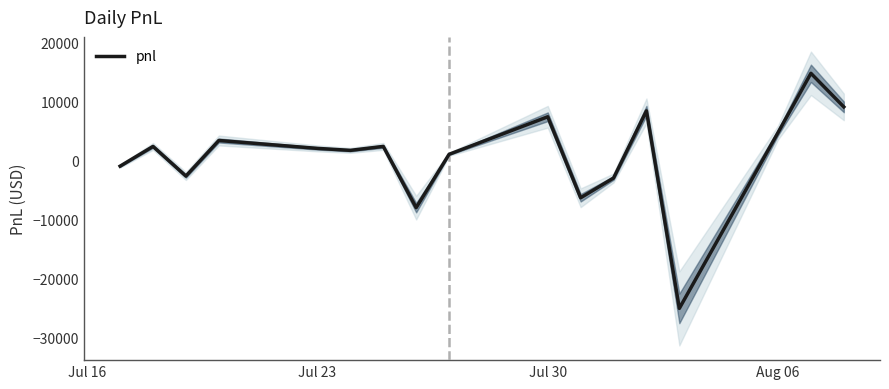

The value of pnl at Jul 23 is 2010. True or false?

True